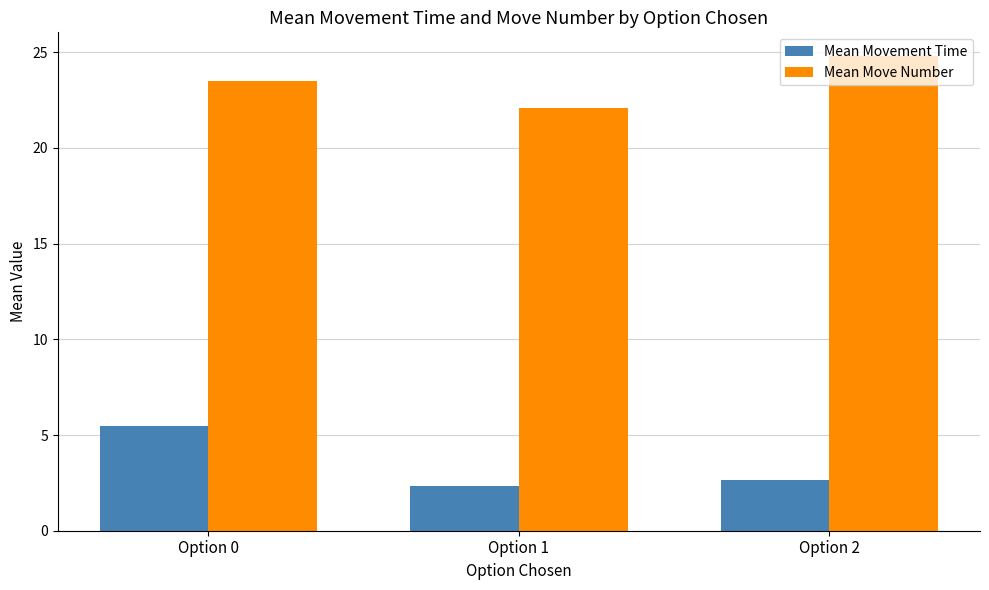

How many groups of bars are there?

3